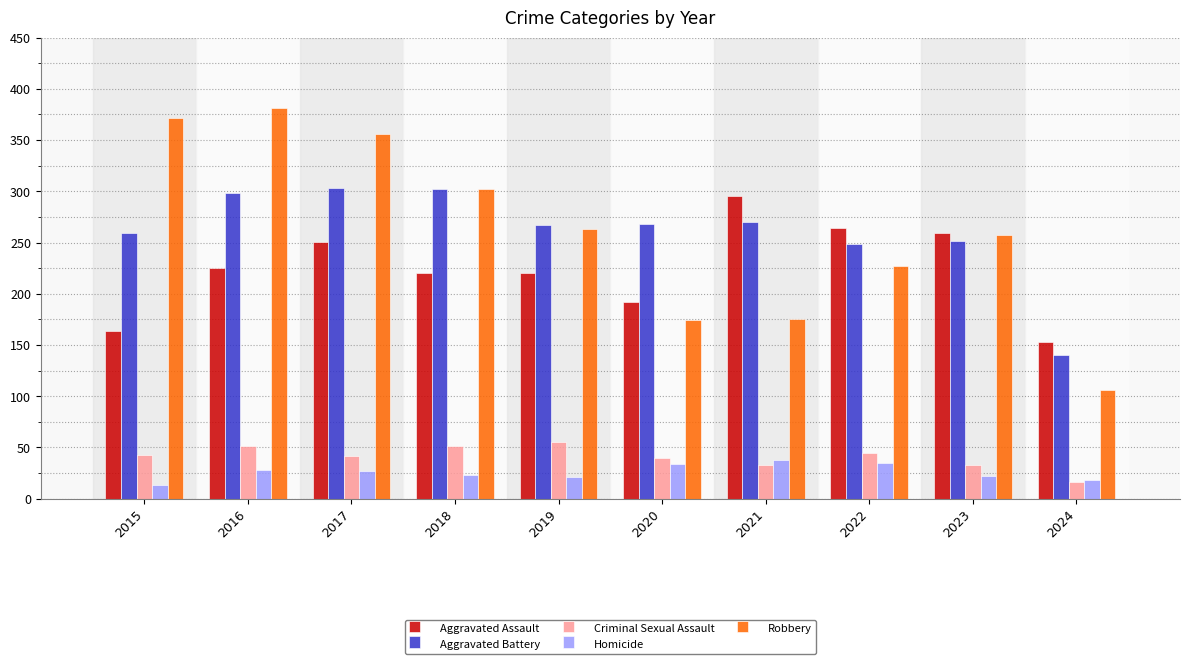

How many groups of bars are there?

10